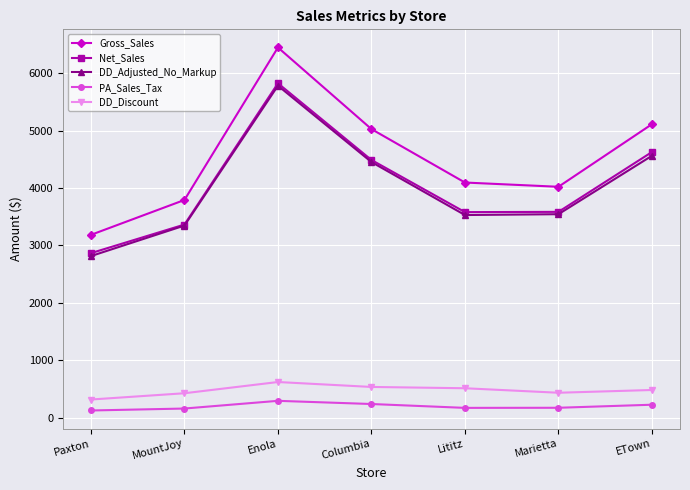

At which category is the sum across all series the highest?

Enola